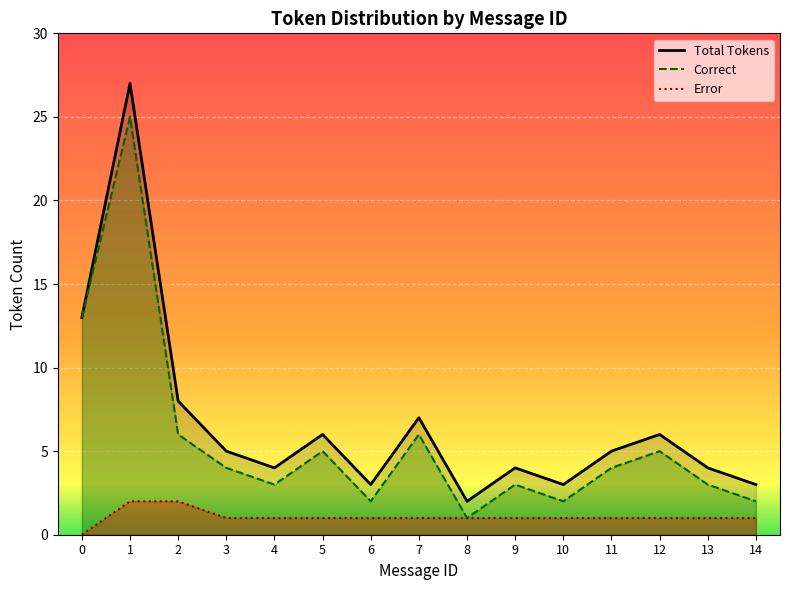

What is the average value?

7